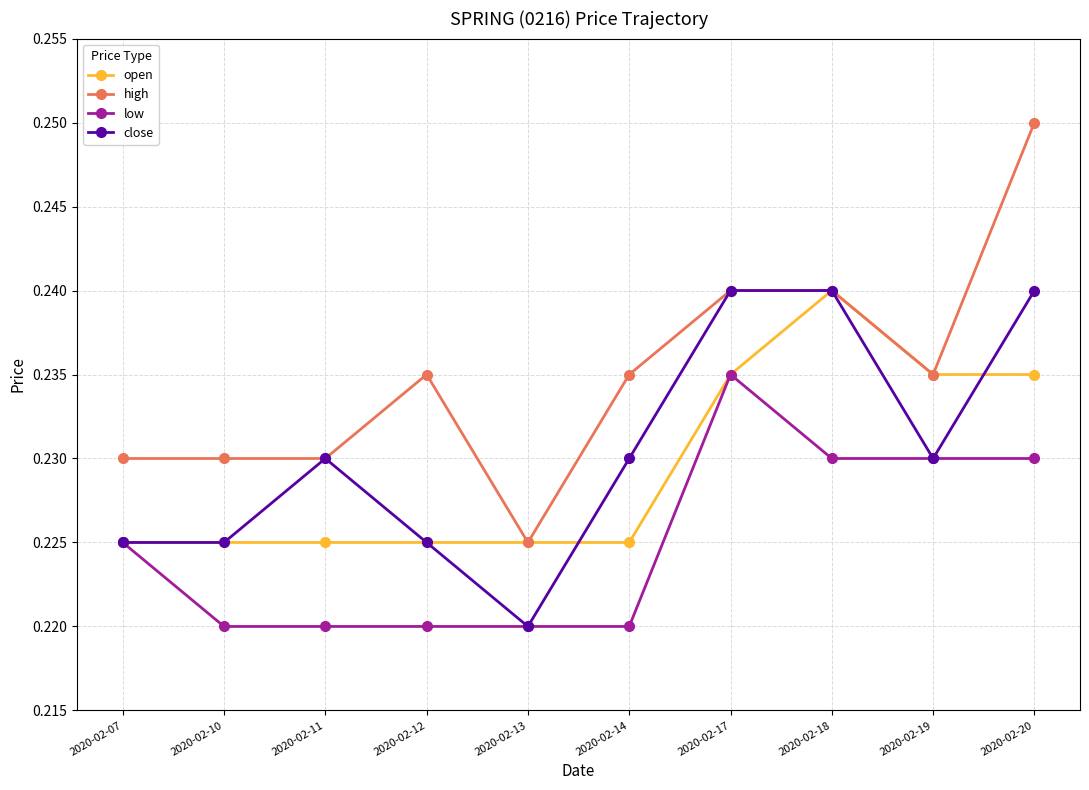

How many data points does each series have?

10